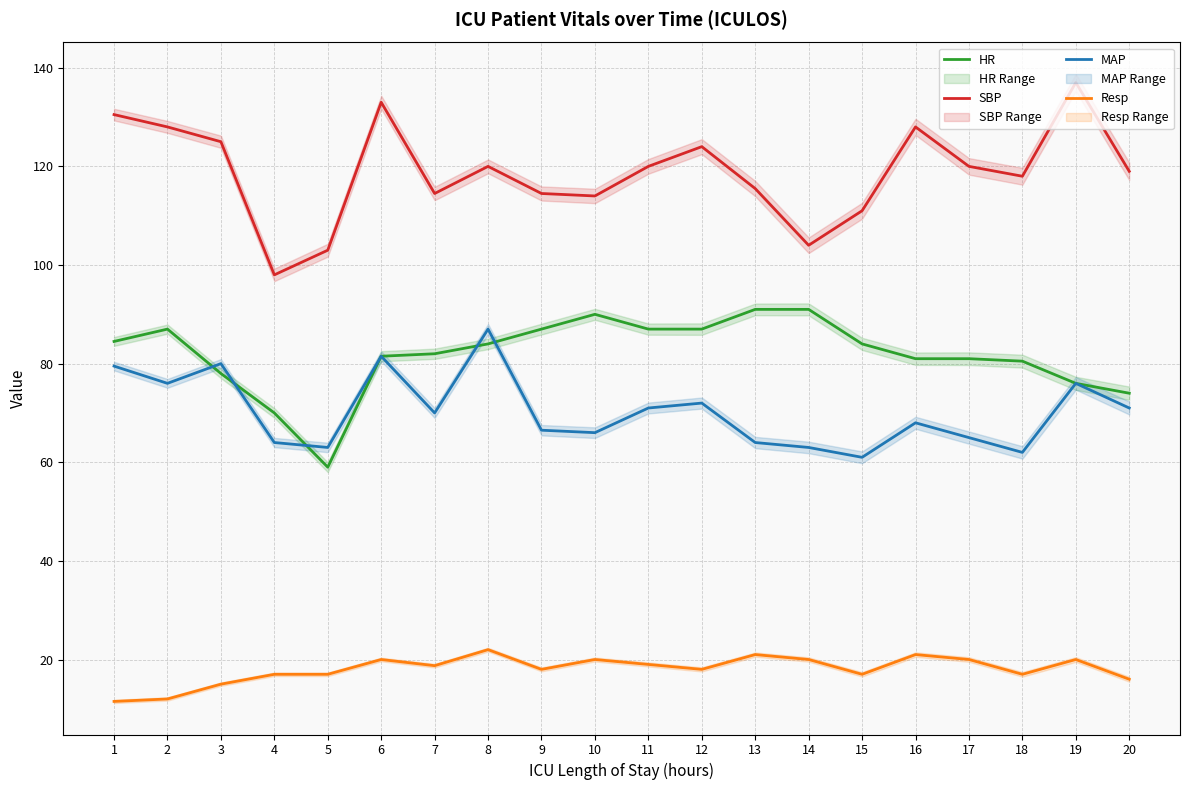

At 18, list the series in order from largest to smallest.

SBP, HR, MAP, Resp